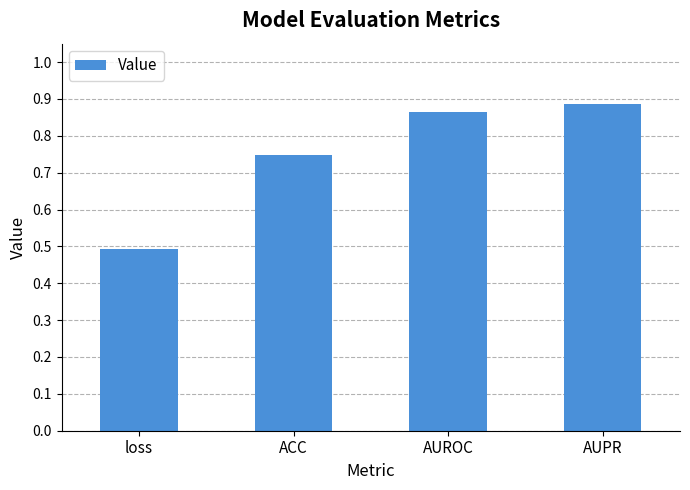

Rank the categories by value from lowest to highest.

loss, ACC, AUROC, AUPR